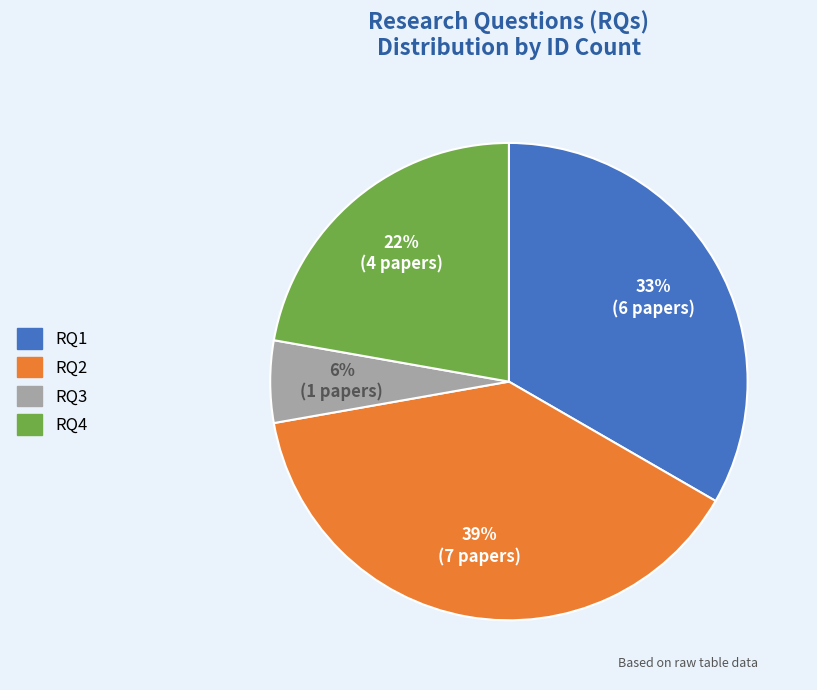

Which category has the biggest portion of the pie?

RQ2